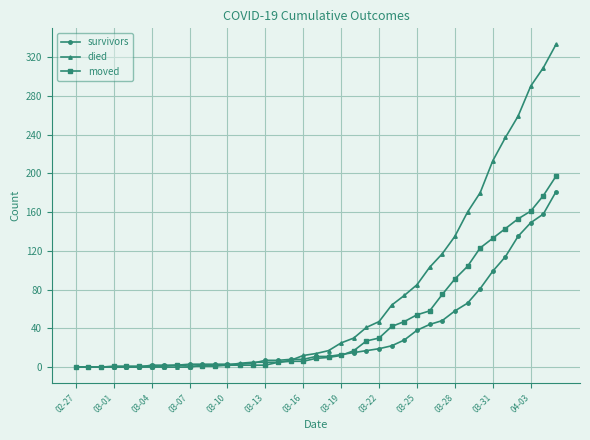

Rank the series by their average value, from highest to lowest.

died, moved, survivors